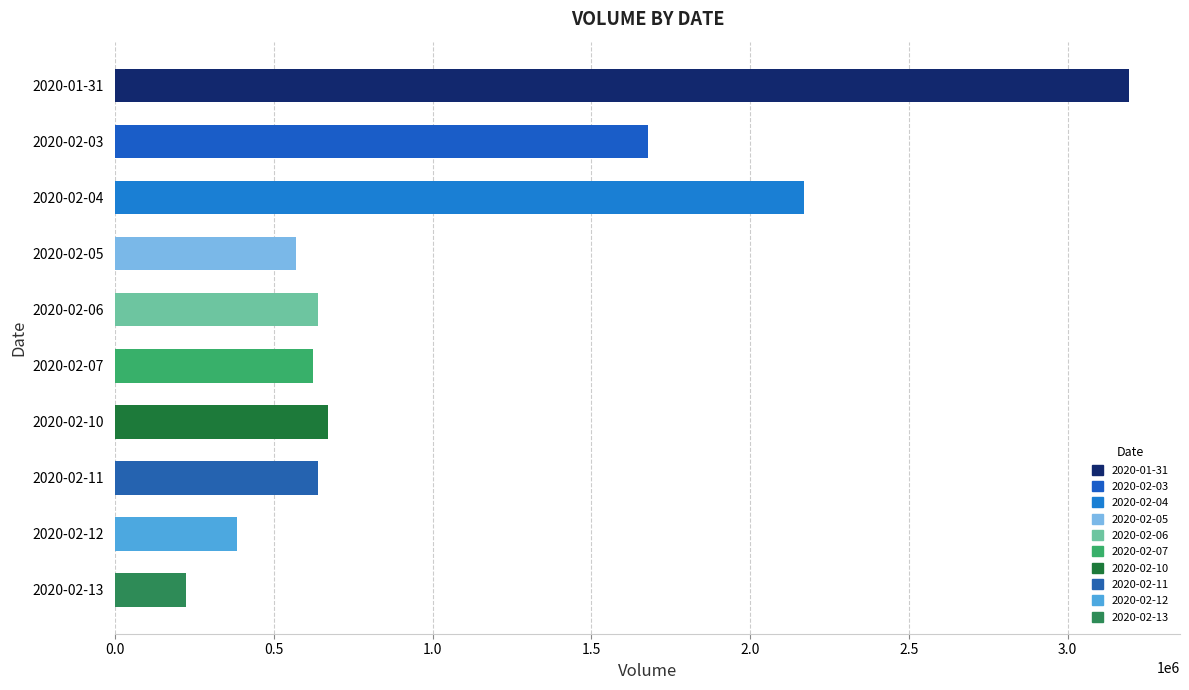

Between 2020-02-04 and 2020-02-13, which is larger?

2020-02-04